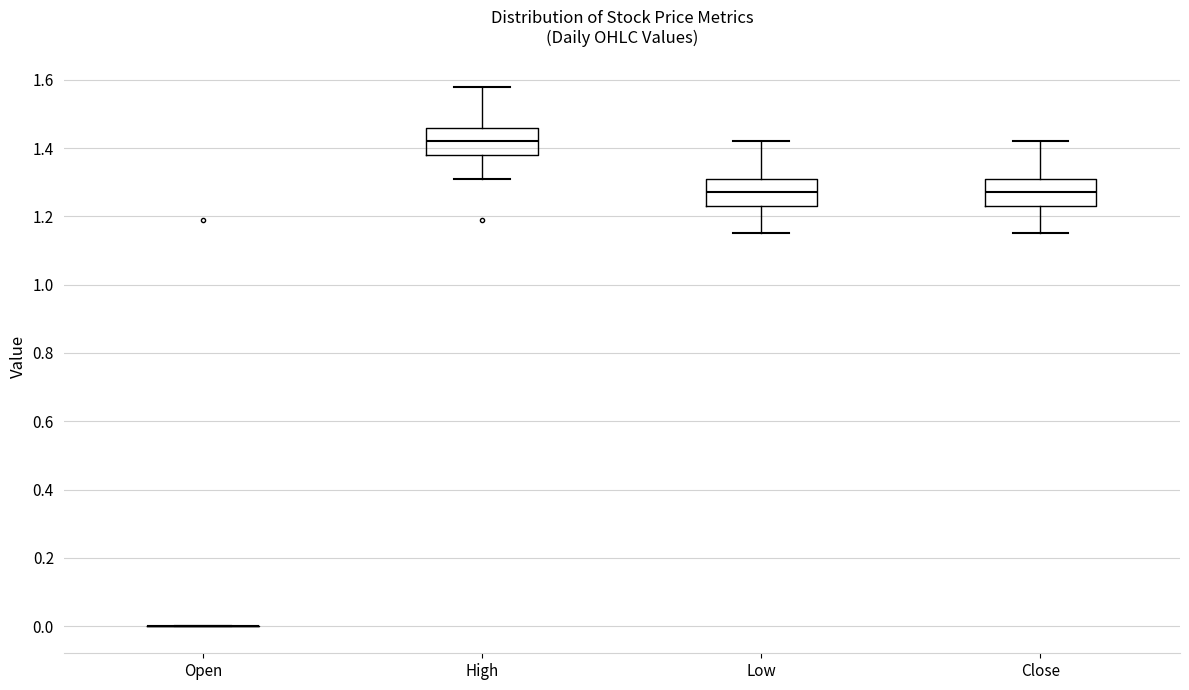

Where does the upper whisker of the box for High end on the y-axis? The values are not printed on the chart, so give them approximately, as read against the axis.

1.58